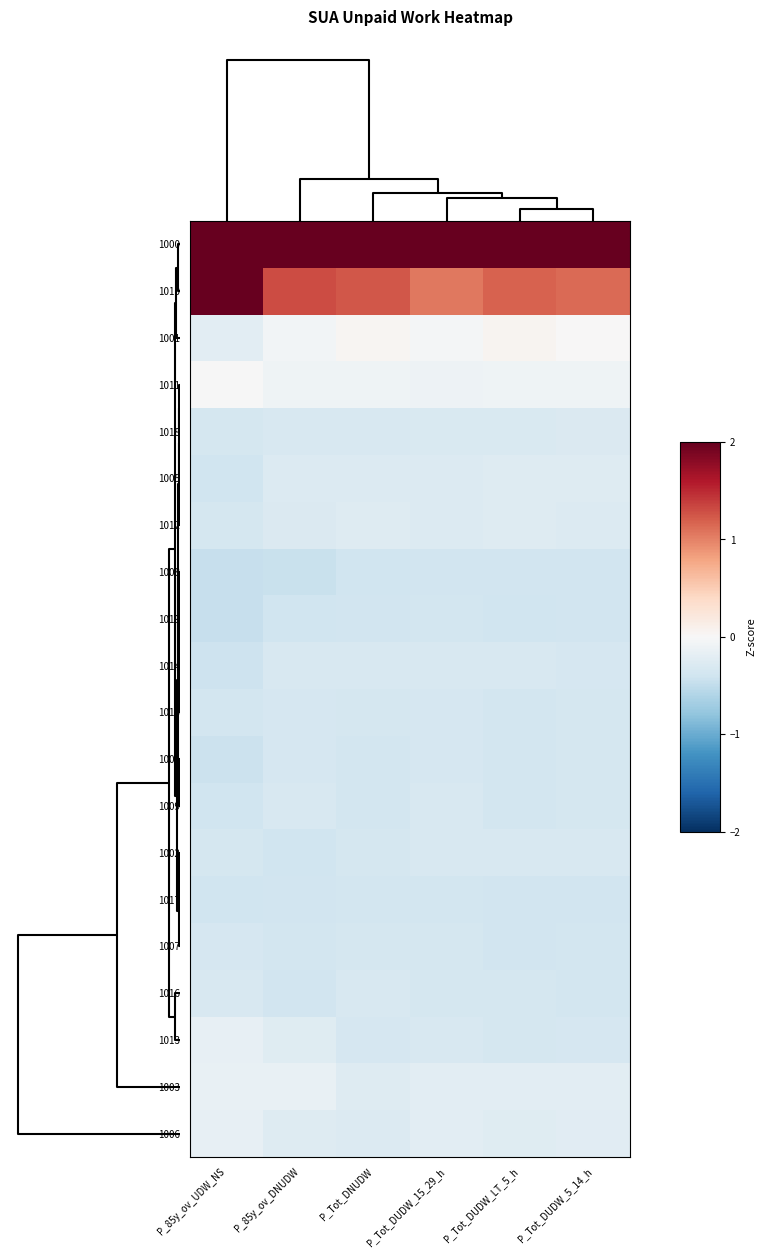

What is the greatest value displayed?

4.1